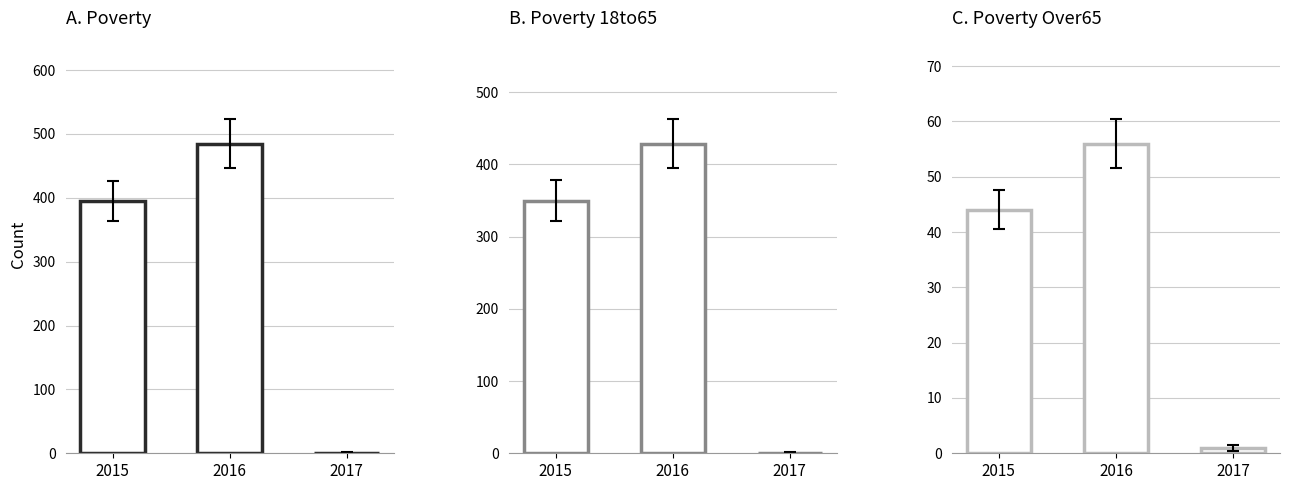

Reading left to right, transcribe all the data shown in this chart.

Poverty: 395	485	1
Poverty_18to65: 350	429	1
Poverty_Over65: 44	56	1